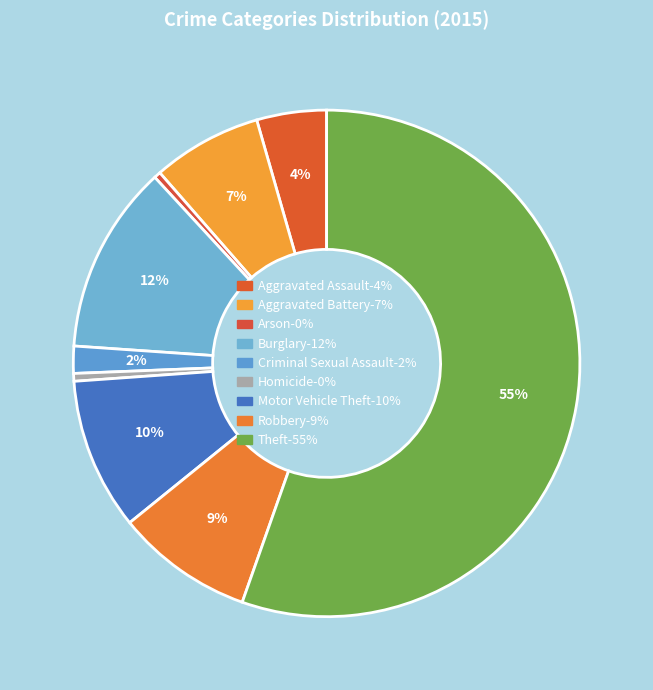

Which has a higher value, Arson or Motor Vehicle Theft?

Motor Vehicle Theft